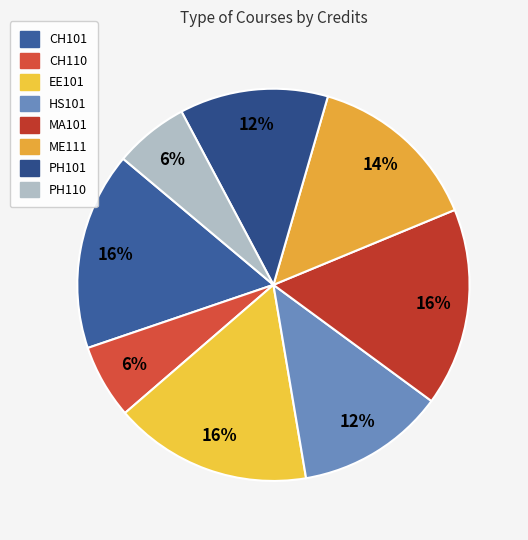

Rank the categories by value from lowest to highest.

CH110, PH110, HS101, PH101, ME111, CH101, EE101, MA101